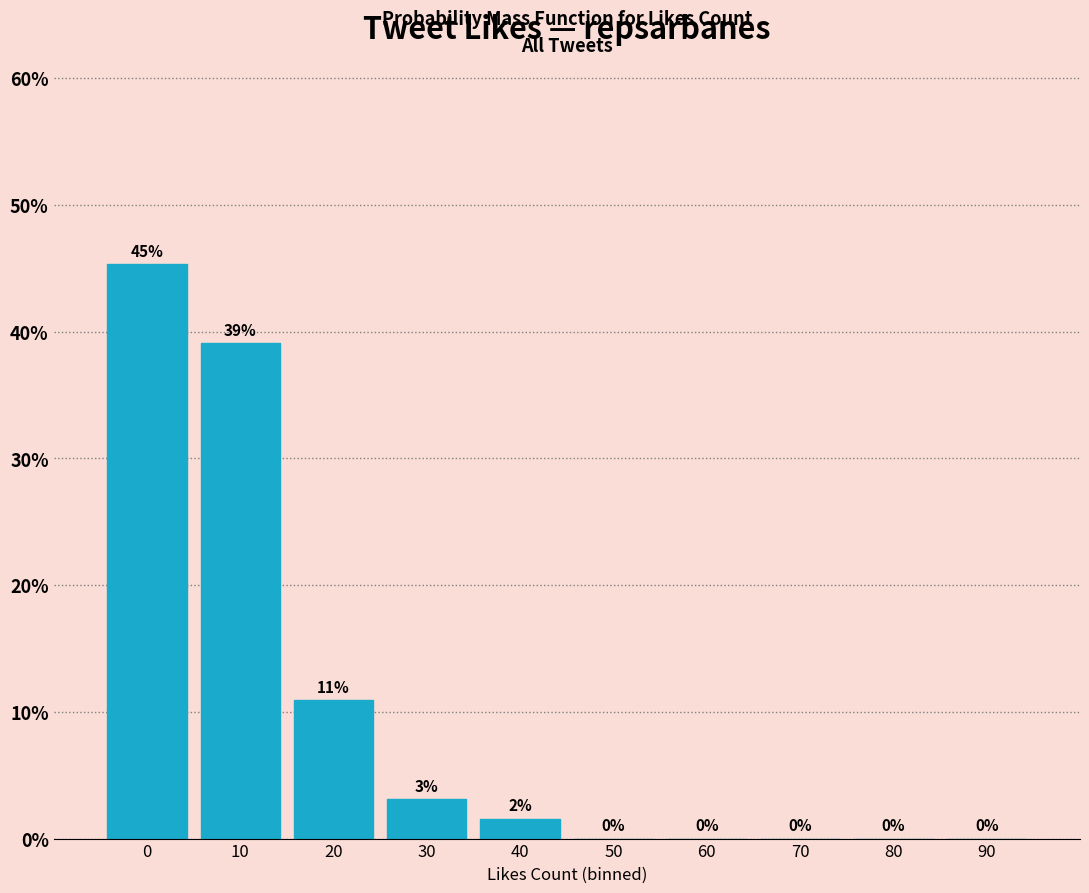

What is the ratio of the value at 0 to the value at 10?

1.2